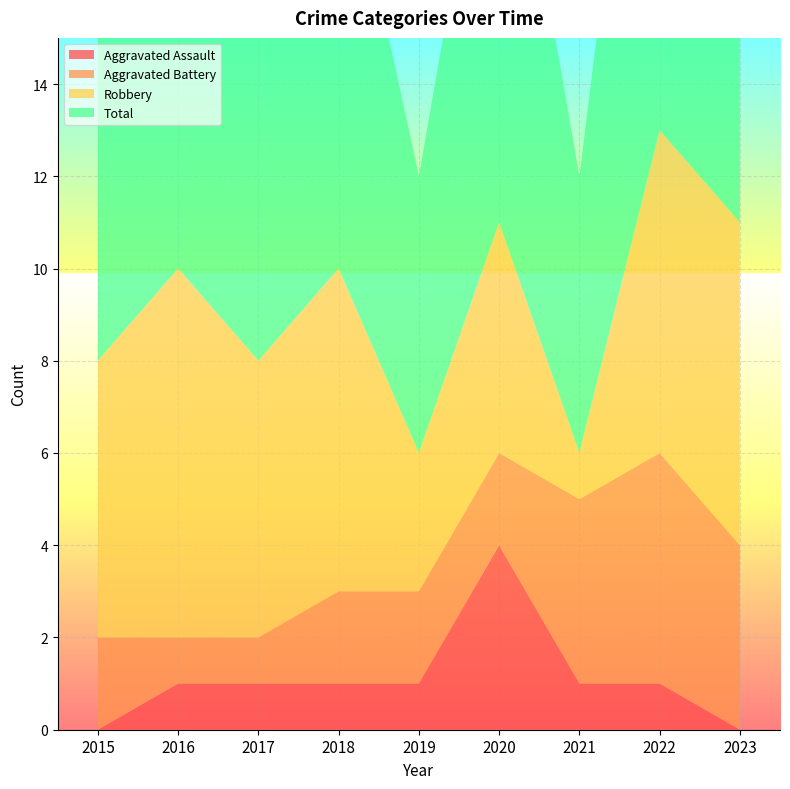

Reading left to right, what are all the values shown in this chart?

Aggravated Assault: 0	1	1	1	1	4	1	1	0
Aggravated Battery: 2	1	1	2	2	2	4	5	4
Robbery: 6	8	6	7	3	5	1	7	7
Total: 8	10	8	10	6	11	6	13	11